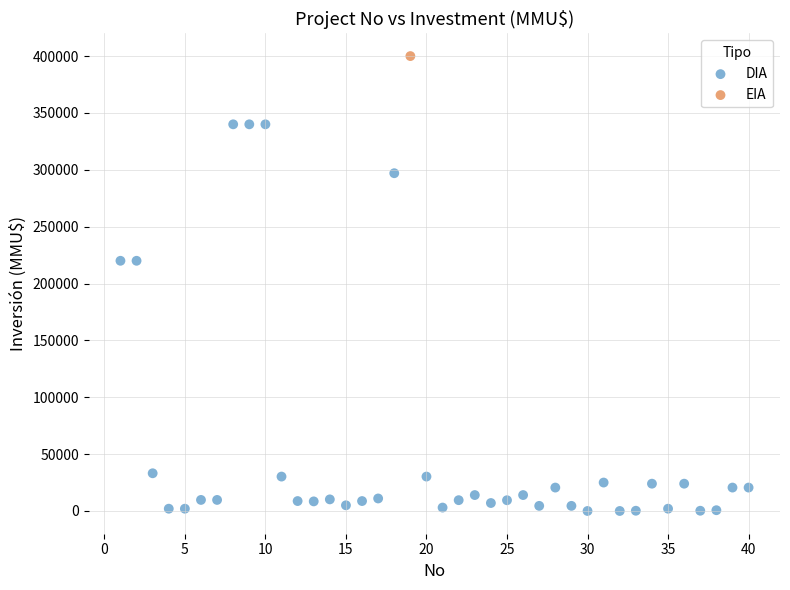

What are all the series names shown in the legend?

DIA, EIA